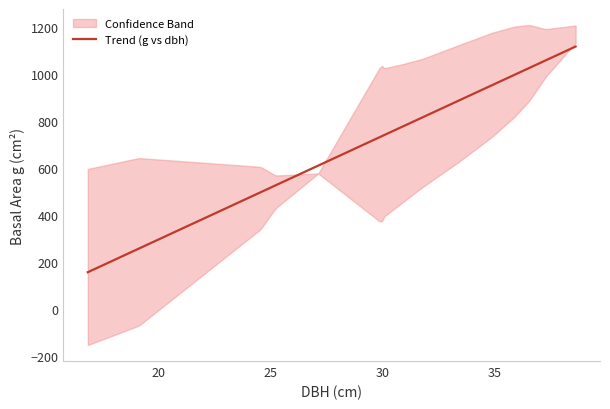

Which series has the largest total across all categories?

g